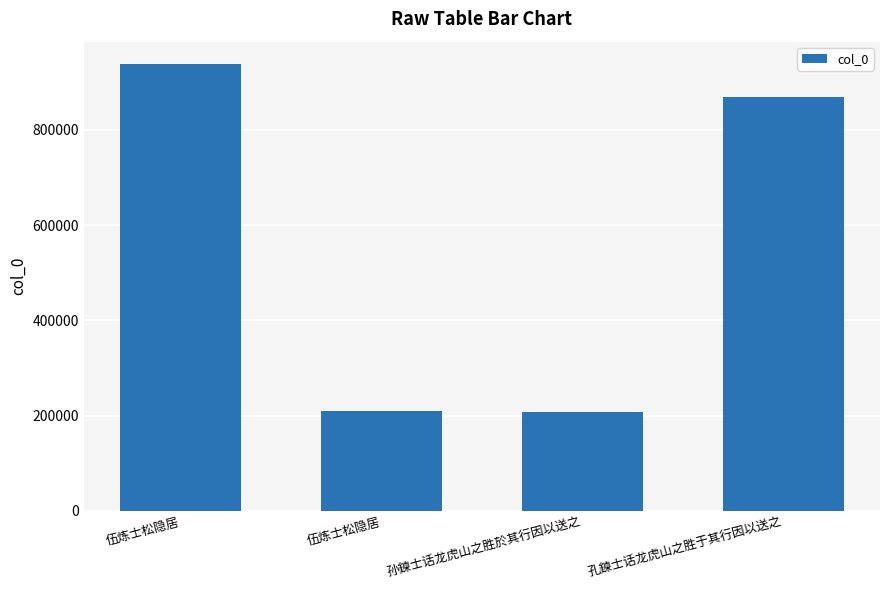

How many values are below 868712?

2